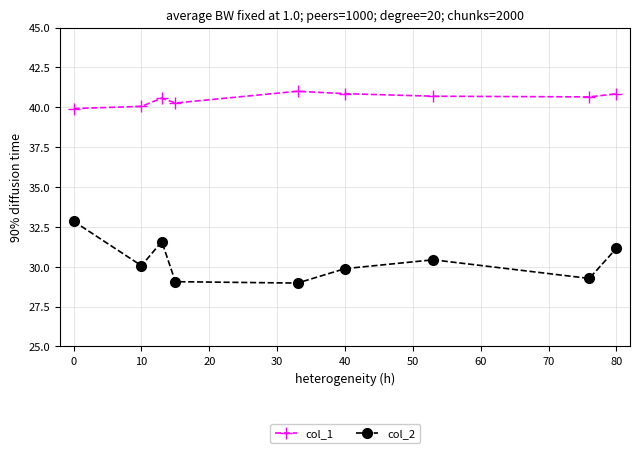

What is the difference between the maximum and minimum values in the col_1 series?

1.1